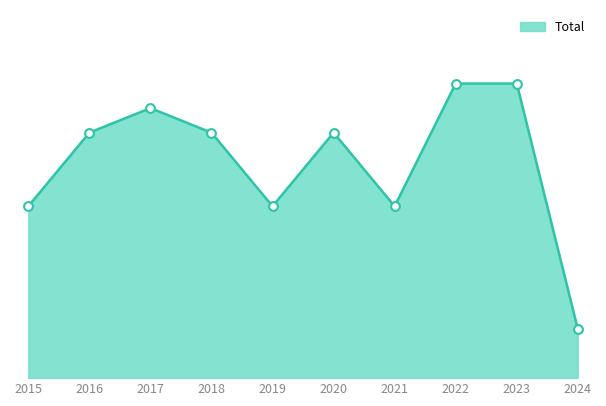

What is the ratio of the value at 2017 to the value at 2024?

5.5